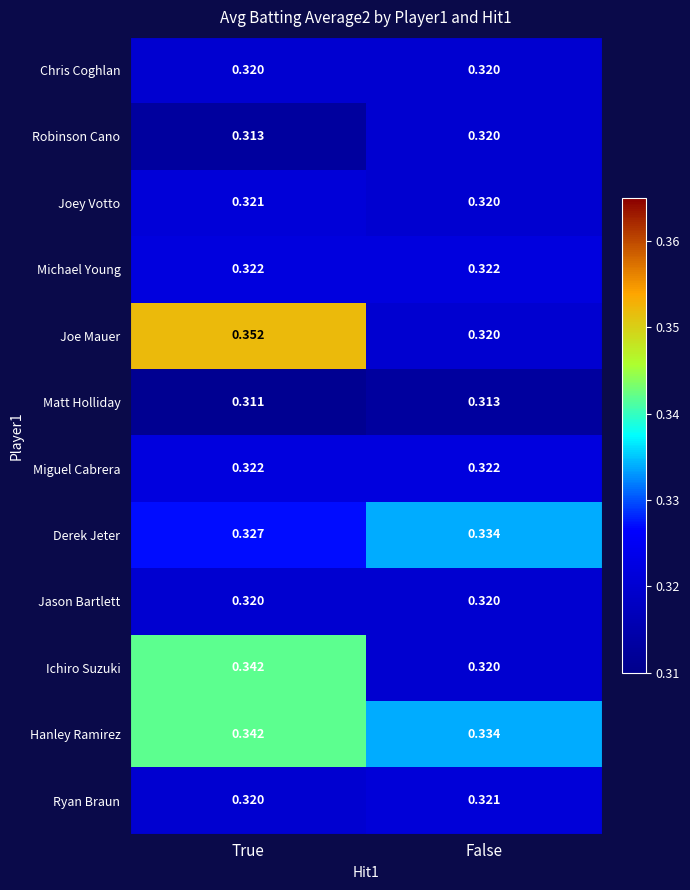

What is the total value across all series at False?

3.9